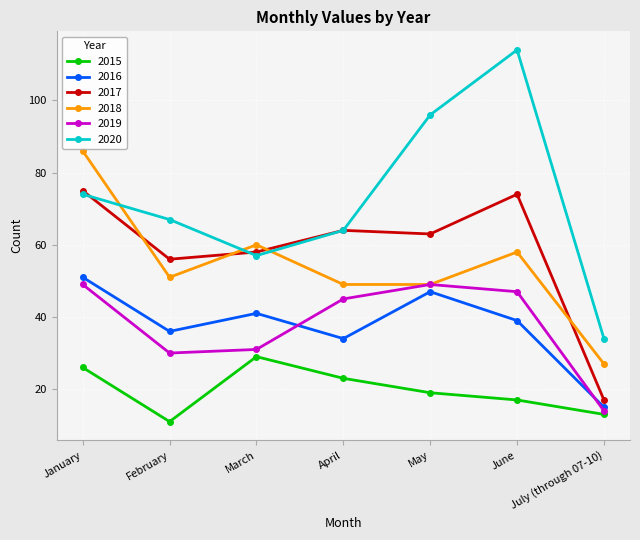

True or false: 2019 and 2020 cross at least once.

False